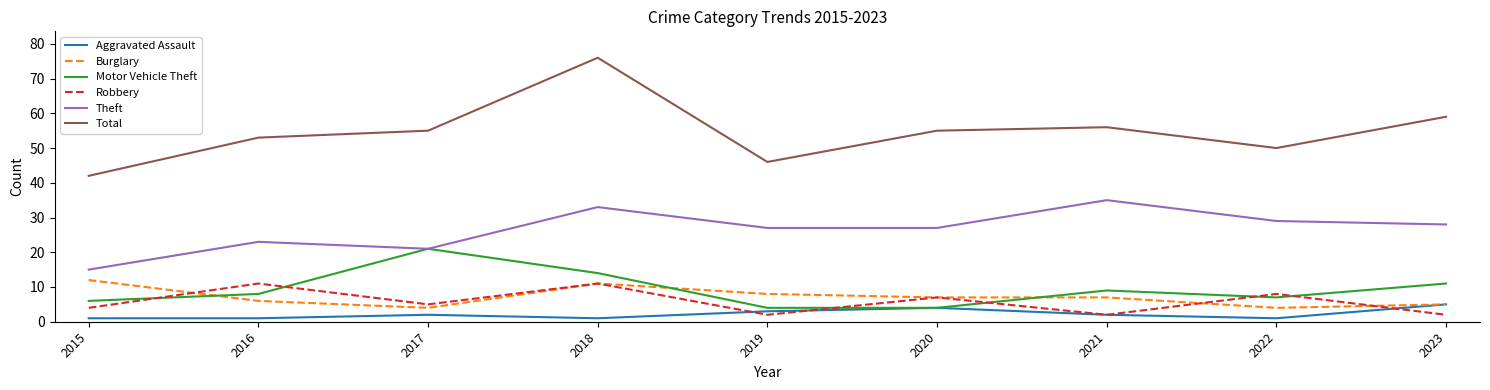

In Motor Vehicle Theft, how many points are higher than both neighbors (excluding endpoints)?

2